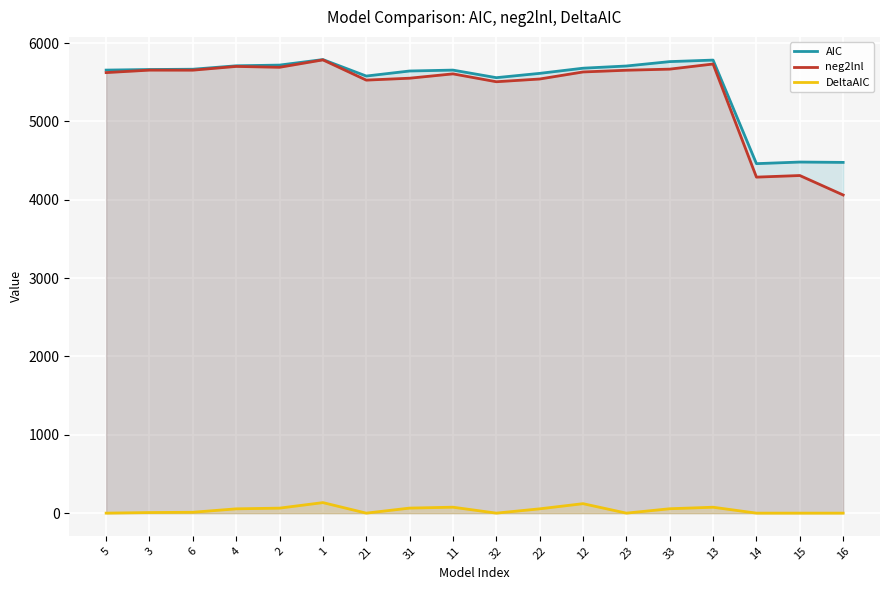

Reading left to right, what are all the values shown in this chart?

AIC: 5655.9	5663.4	5667.0	5710.8	5719.8	5790.4	5580.0	5644.4	5655.8	5559.3	5614.2	5680.1	5708.2	5764.2	5783.7	4461.6	4482.0	4477.6
neg2lnl: 5623.9	5655.4	5655.0	5702.8	5691.8	5786.4	5528.0	5552.4	5607.8	5507.3	5542.2	5632.1	5654.2	5668.2	5733.7	4289.6	4310.0	4061.6
DeltaAIC: 0.0	7.5	11.1	54.9	63.8	134.4	0.0	64.4	75.8	0.0	54.9	120.9	0.0	56.0	75.4	0.0	0.0	0.0